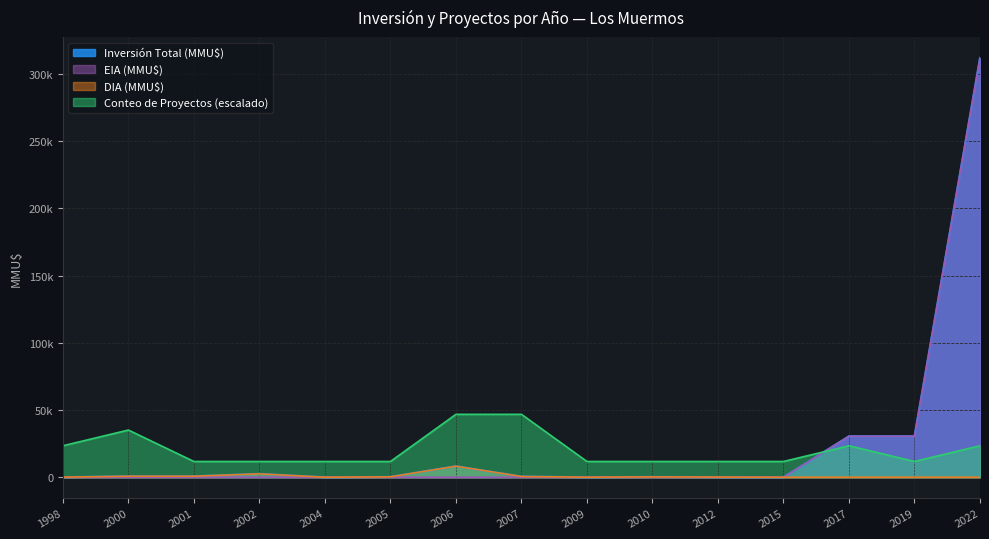

At which category does Inversión Total (MMU$) reach its first local peak?

2002